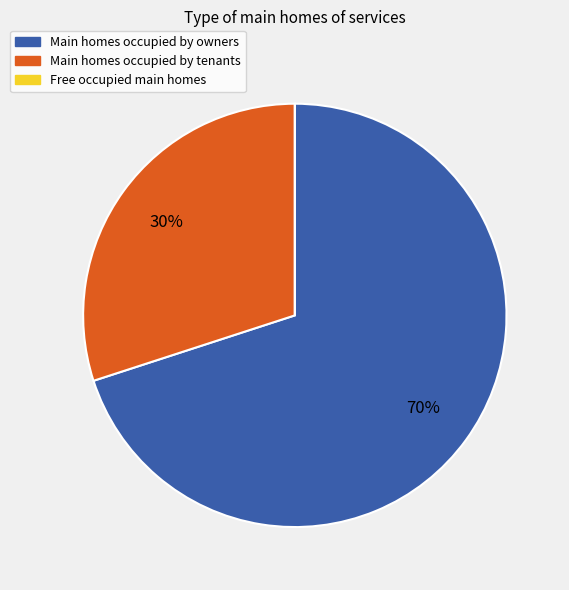

To the nearest percent, what portion does Main homes occupied by owners represent?

70%